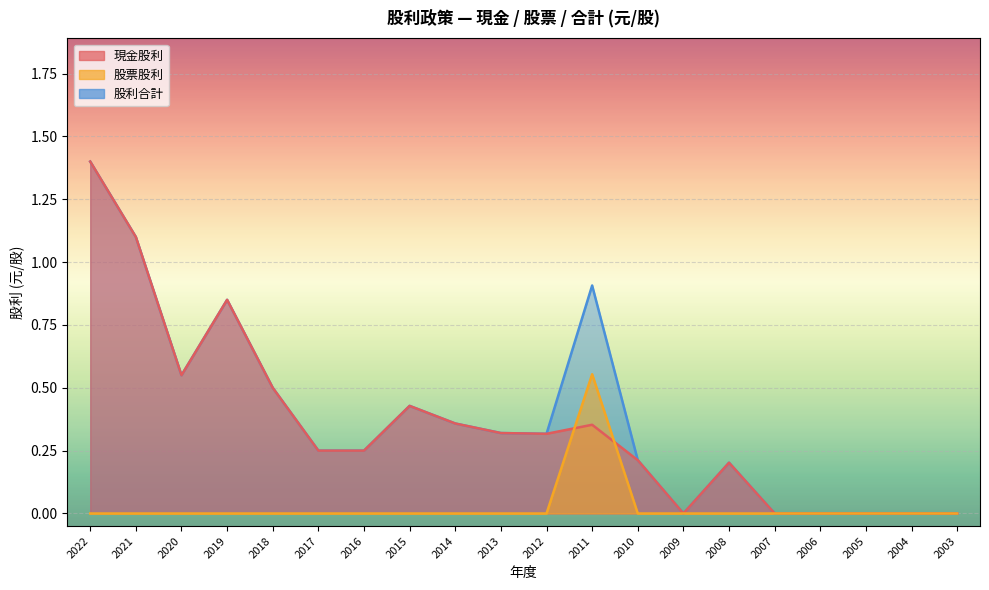

Reading left to right, list all the values displayed in this chart.

現金股利: 1.4	1.1	0.6	0.8	0.5	0.2	0.2	0.4	0.4	0.3	0.3	0.4	0.2	0.0	0.2	0.0	0.0	0.0	0.0	0.0
股票股利: 0.0	0.0	0.0	0.0	0.0	0.0	0.0	0.0	0.0	0.0	0.0	0.6	0.0	0.0	0.0	0.0	0.0	0.0	0.0	0.0
股利合計: 1.4	1.1	0.6	0.8	0.5	0.2	0.2	0.4	0.4	0.3	0.3	0.9	0.2	0.0	0.2	0.0	0.0	0.0	0.0	0.0